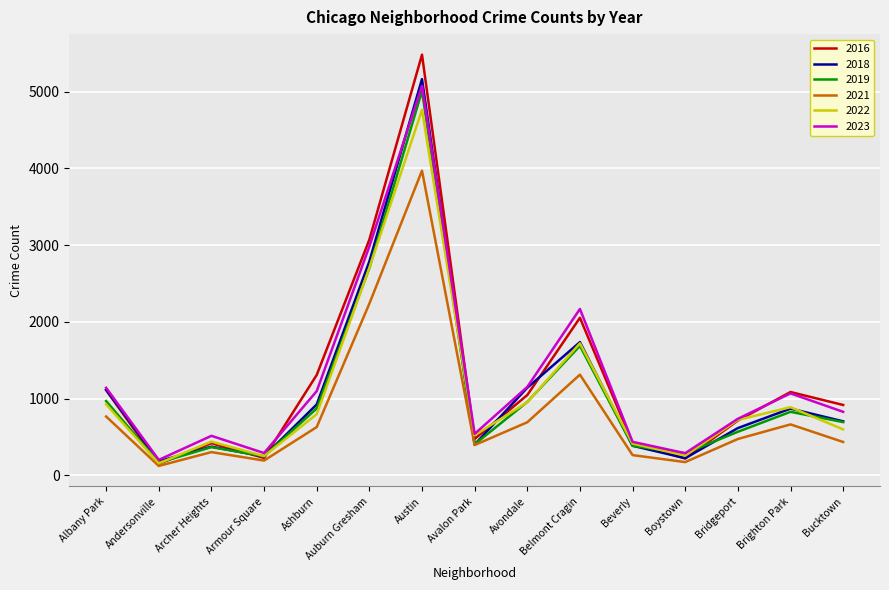

Between Austin and Belmont Cragin, which series saw the biggest shift?

2016